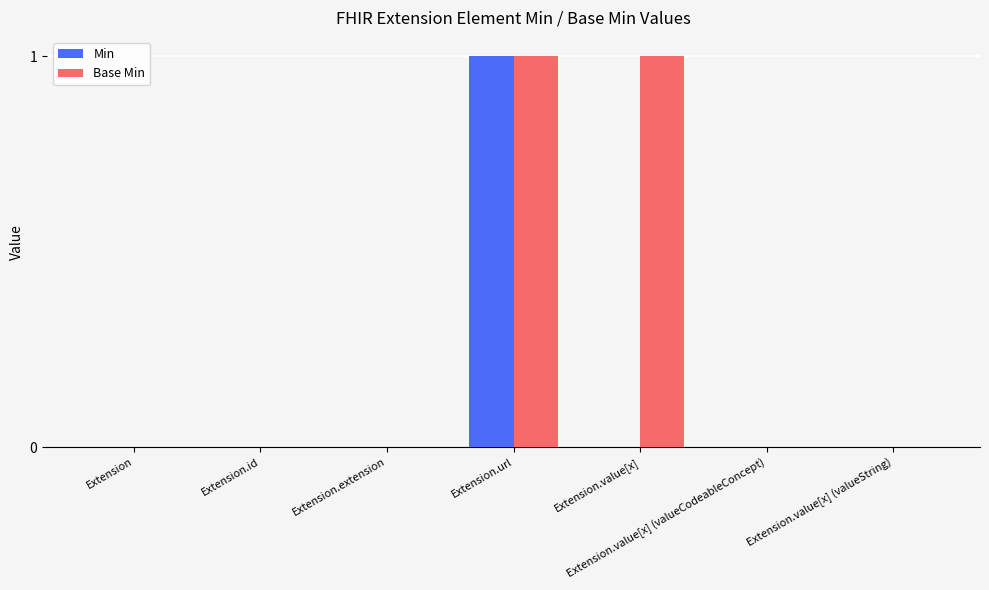

At which category is the sum across all series the highest?

Extension.url